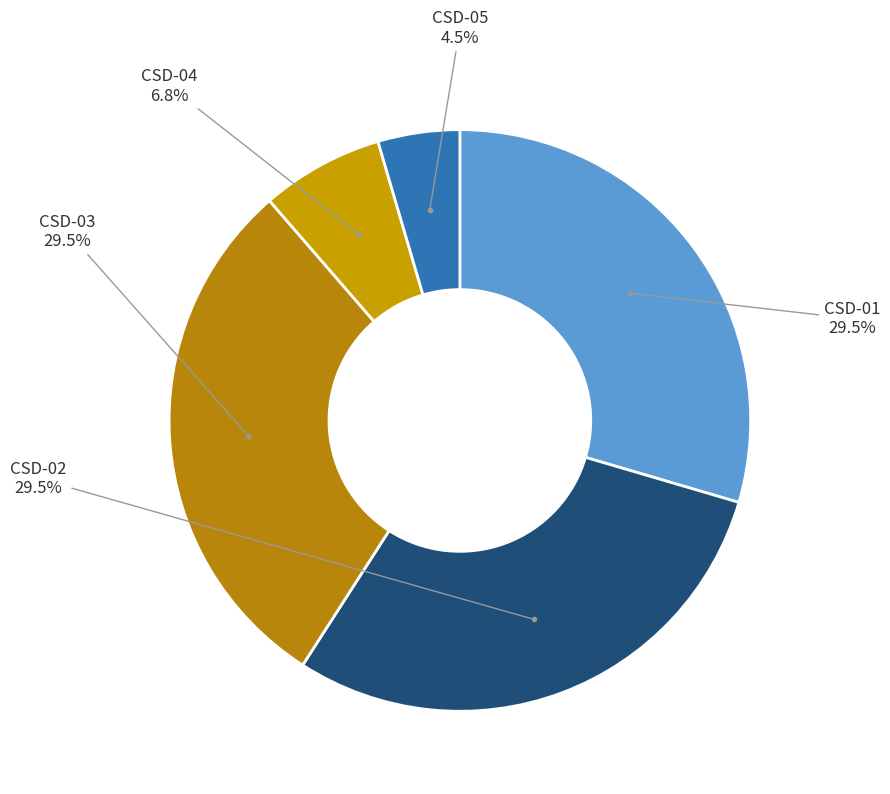

Count the number of slices in the pie.

5